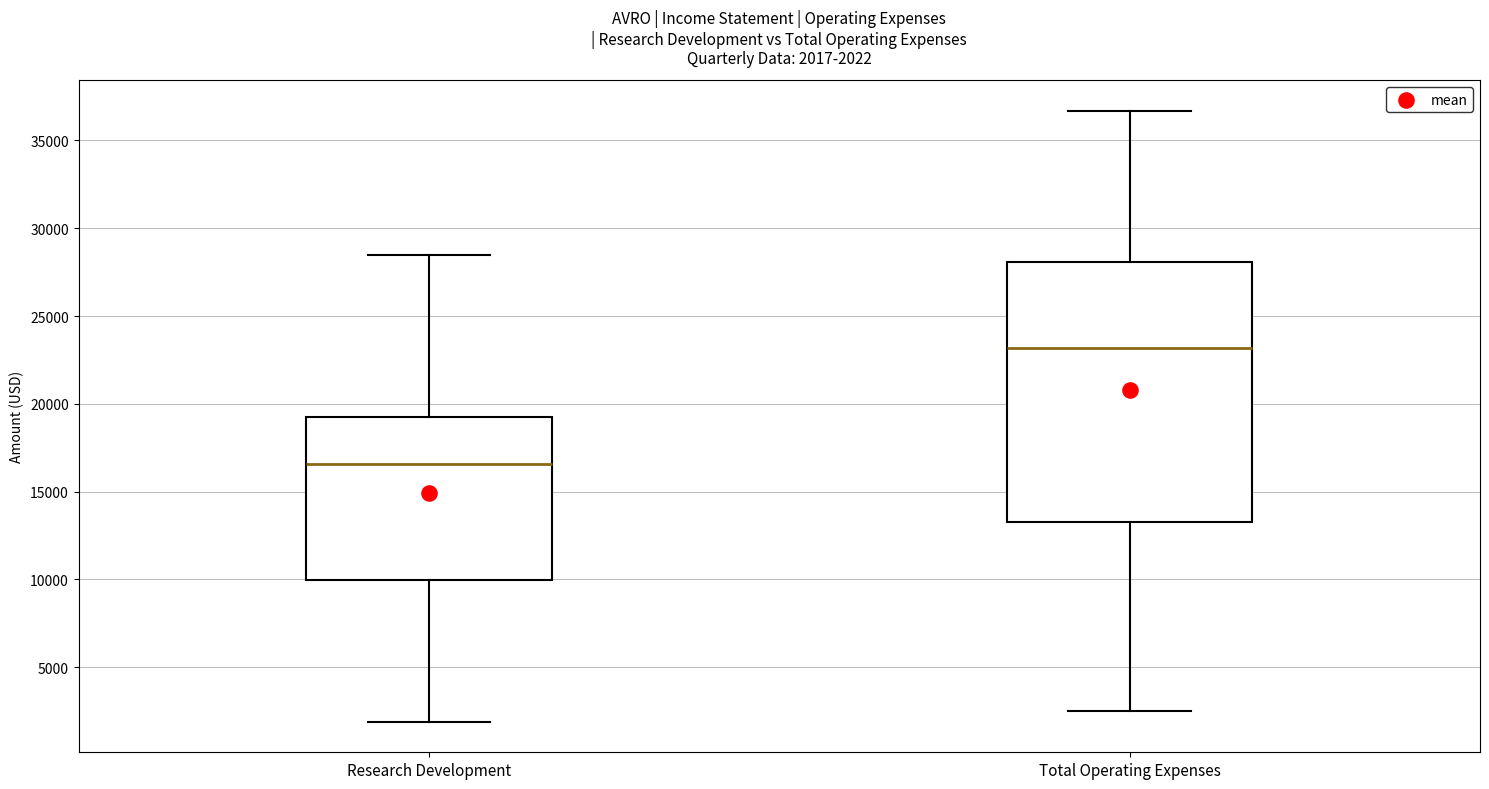

Which box has the lowest median line?

Research Development